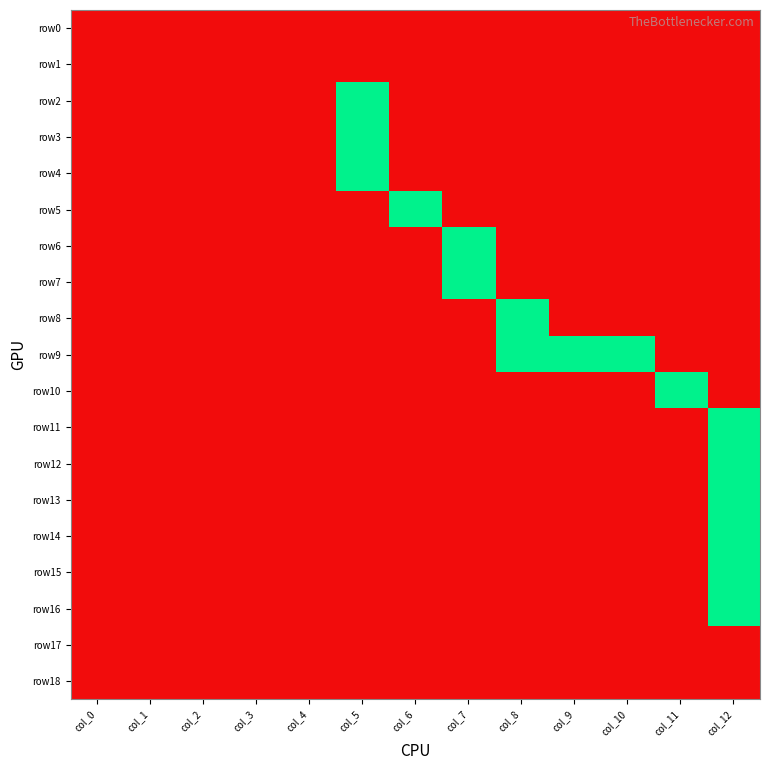

Reading left to right, what are all the values shown in this chart?

row0: col_0=0	col_1=0	col_2=0	col_3=0	col_4=0	col_5=0	col_6=0	col_7=0	col_8=0	col_9=0	col_10=0	col_11=0	col_12=0
row1: col_0=0	col_1=0	col_2=0	col_3=0	col_4=0	col_5=0	col_6=0	col_7=0	col_8=0	col_9=0	col_10=0	col_11=0	col_12=0
row2: col_0=0	col_1=0	col_2=0	col_3=0	col_4=0	col_5=1	col_6=0	col_7=0	col_8=0	col_9=0	col_10=0	col_11=0	col_12=0
row3: col_0=0	col_1=0	col_2=0	col_3=0	col_4=0	col_5=1	col_6=0	col_7=0	col_8=0	col_9=0	col_10=0	col_11=0	col_12=0
row4: col_0=0	col_1=0	col_2=0	col_3=0	col_4=0	col_5=1	col_6=0	col_7=0	col_8=0	col_9=0	col_10=0	col_11=0	col_12=0
row5: col_0=0	col_1=0	col_2=0	col_3=0	col_4=0	col_5=0	col_6=1	col_7=0	col_8=0	col_9=0	col_10=0	col_11=0	col_12=0
row6: col_0=0	col_1=0	col_2=0	col_3=0	col_4=0	col_5=0	col_6=0	col_7=1	col_8=0	col_9=0	col_10=0	col_11=0	col_12=0
row7: col_0=0	col_1=0	col_2=0	col_3=0	col_4=0	col_5=0	col_6=0	col_7=1	col_8=0	col_9=0	col_10=0	col_11=0	col_12=0
row8: col_0=0	col_1=0	col_2=0	col_3=0	col_4=0	col_5=0	col_6=0	col_7=0	col_8=1	col_9=0	col_10=0	col_11=0	col_12=0
row9: col_0=0	col_1=0	col_2=0	col_3=0	col_4=0	col_5=0	col_6=0	col_7=0	col_8=1	col_9=1	col_10=1	col_11=0	col_12=0
row10: col_0=0	col_1=0	col_2=0	col_3=0	col_4=0	col_5=0	col_6=0	col_7=0	col_8=0	col_9=0	col_10=0	col_11=1	col_12=0
row11: col_0=0	col_1=0	col_2=0	col_3=0	col_4=0	col_5=0	col_6=0	col_7=0	col_8=0	col_9=0	col_10=0	col_11=0	col_12=1
row12: col_0=0	col_1=0	col_2=0	col_3=0	col_4=0	col_5=0	col_6=0	col_7=0	col_8=0	col_9=0	col_10=0	col_11=0	col_12=1
row13: col_0=0	col_1=0	col_2=0	col_3=0	col_4=0	col_5=0	col_6=0	col_7=0	col_8=0	col_9=0	col_10=0	col_11=0	col_12=1
row14: col_0=0	col_1=0	col_2=0	col_3=0	col_4=0	col_5=0	col_6=0	col_7=0	col_8=0	col_9=0	col_10=0	col_11=0	col_12=1
row15: col_0=0	col_1=0	col_2=0	col_3=0	col_4=0	col_5=0	col_6=0	col_7=0	col_8=0	col_9=0	col_10=0	col_11=0	col_12=1
row16: col_0=0	col_1=0	col_2=0	col_3=0	col_4=0	col_5=0	col_6=0	col_7=0	col_8=0	col_9=0	col_10=0	col_11=0	col_12=1
row17: col_0=0	col_1=0	col_2=0	col_3=0	col_4=0	col_5=0	col_6=0	col_7=0	col_8=0	col_9=0	col_10=0	col_11=0	col_12=0
row18: col_0=0	col_1=0	col_2=0	col_3=0	col_4=0	col_5=0	col_6=0	col_7=0	col_8=0	col_9=0	col_10=0	col_11=0	col_12=0